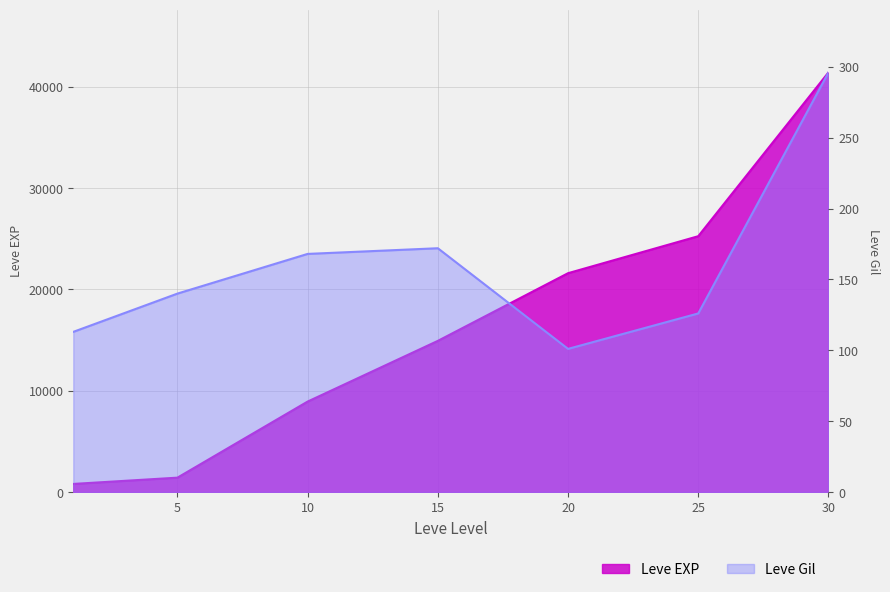

Reading right to left, what are all the values shown in this chart?

Leve EXP: 41410	25250	21600	14920	8930	1420	800
Leve Gil: 296	126	101	172	168	140	113